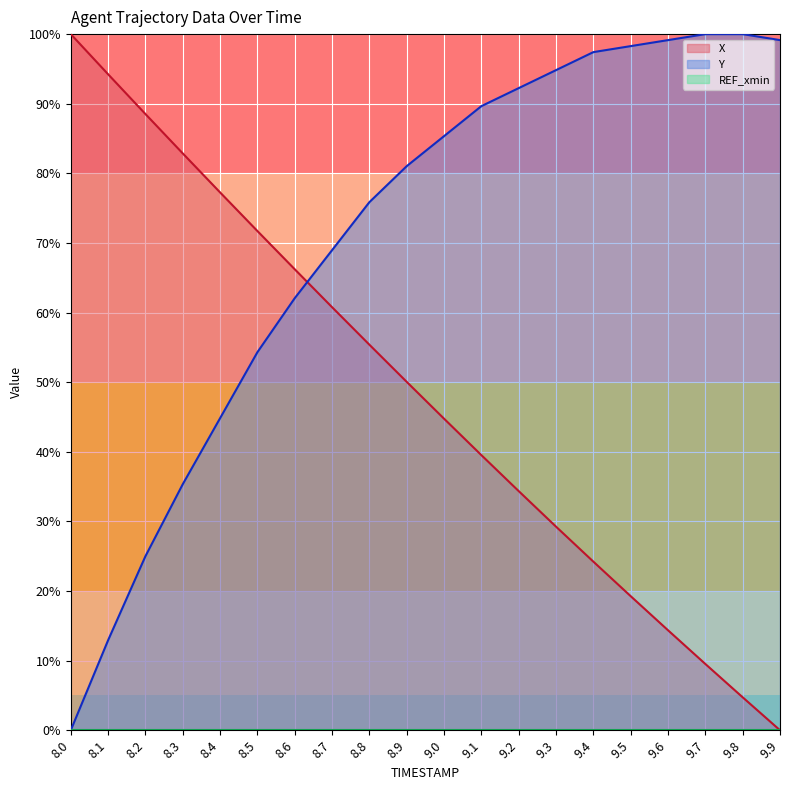

What is the sum of all Y values?

1416.4